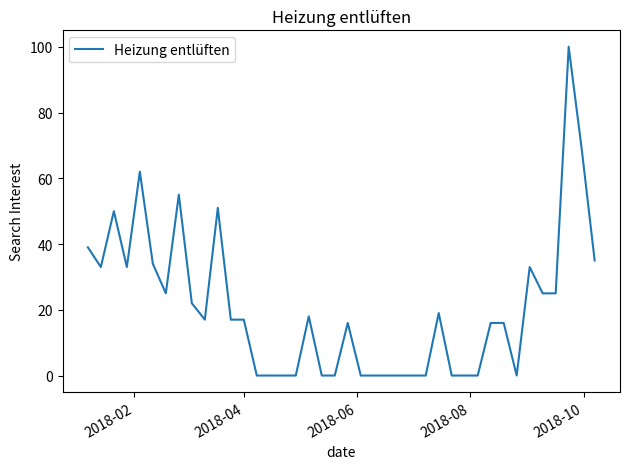

What is the difference between the maximum and minimum values?

100